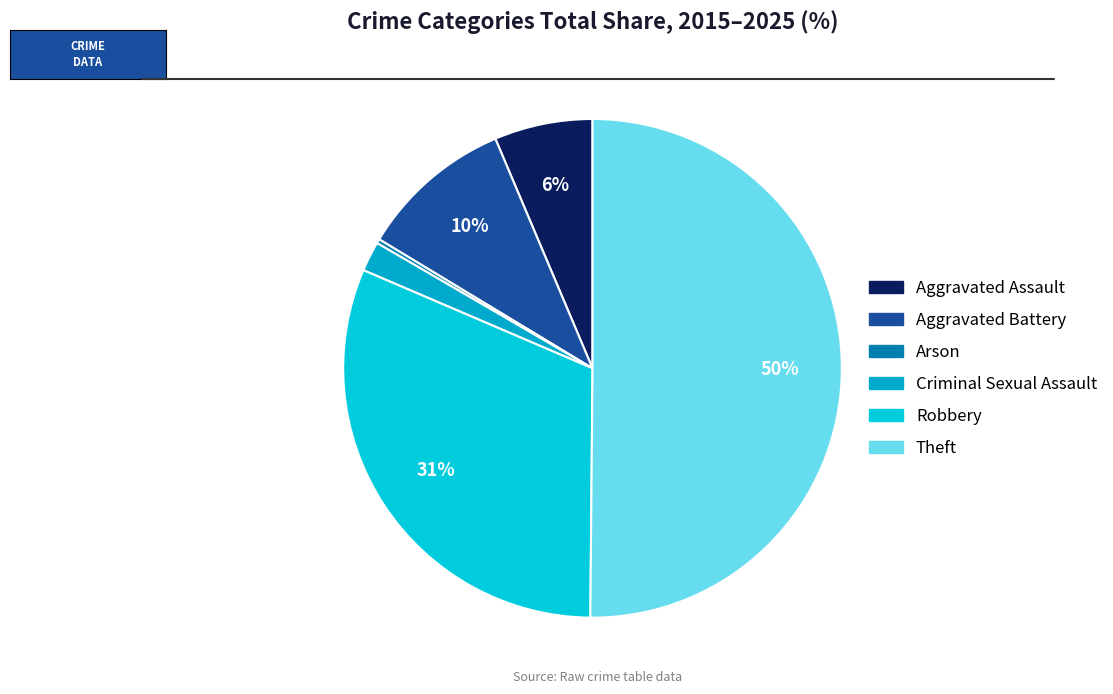

To the nearest percent, what is the difference between the largest and smallest slice percentages?

50%